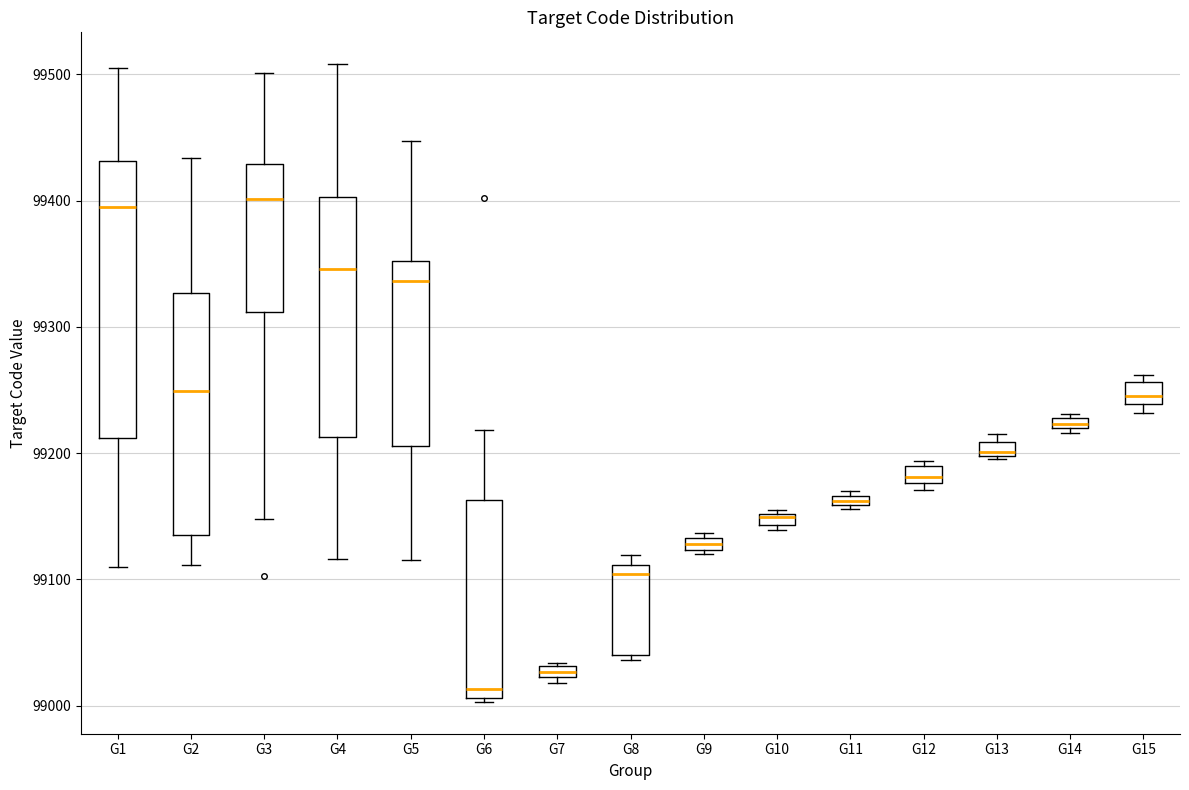

Which box is the tallest, from its lower edge to its upper edge?

G1